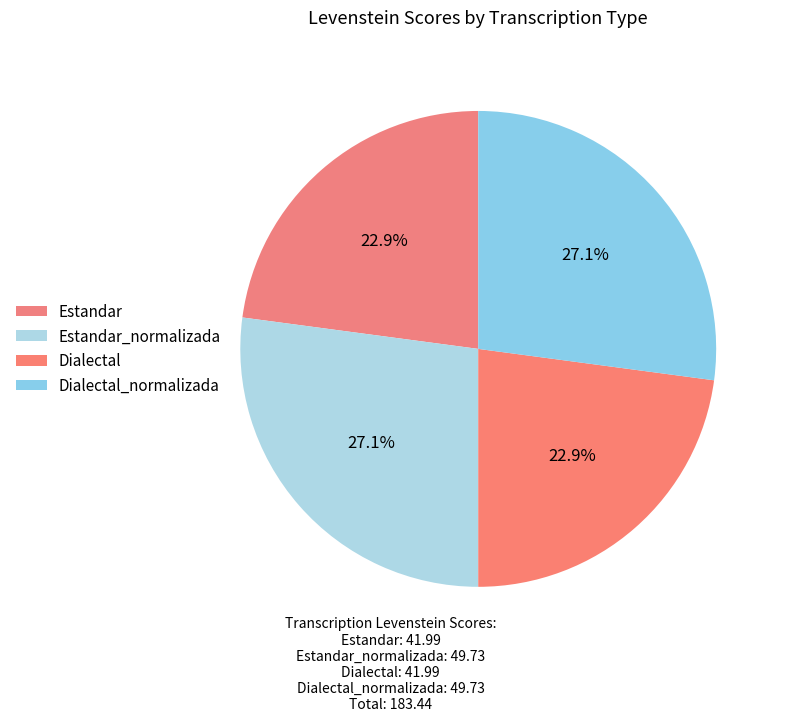

True or false: Dialectal_normalizada accounts for 27% of the total.

True